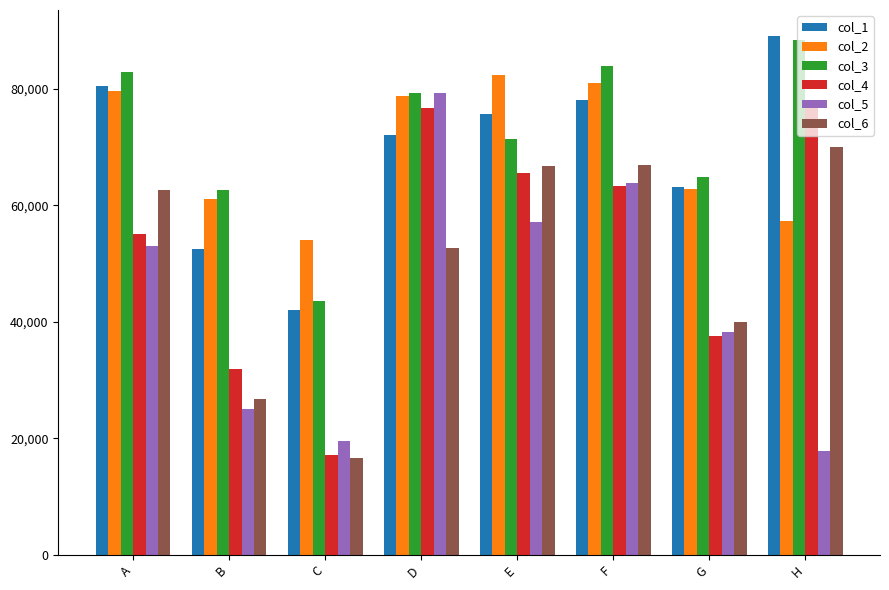

What is the difference between the col_5 values at F and A?

10884